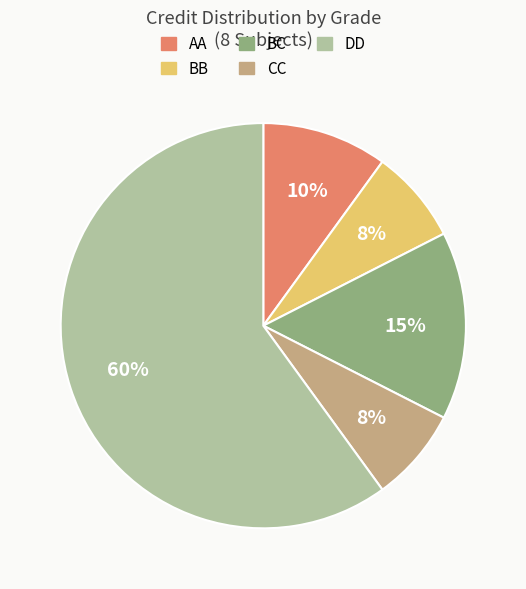

To the nearest percent, what is the average slice percentage?

20%